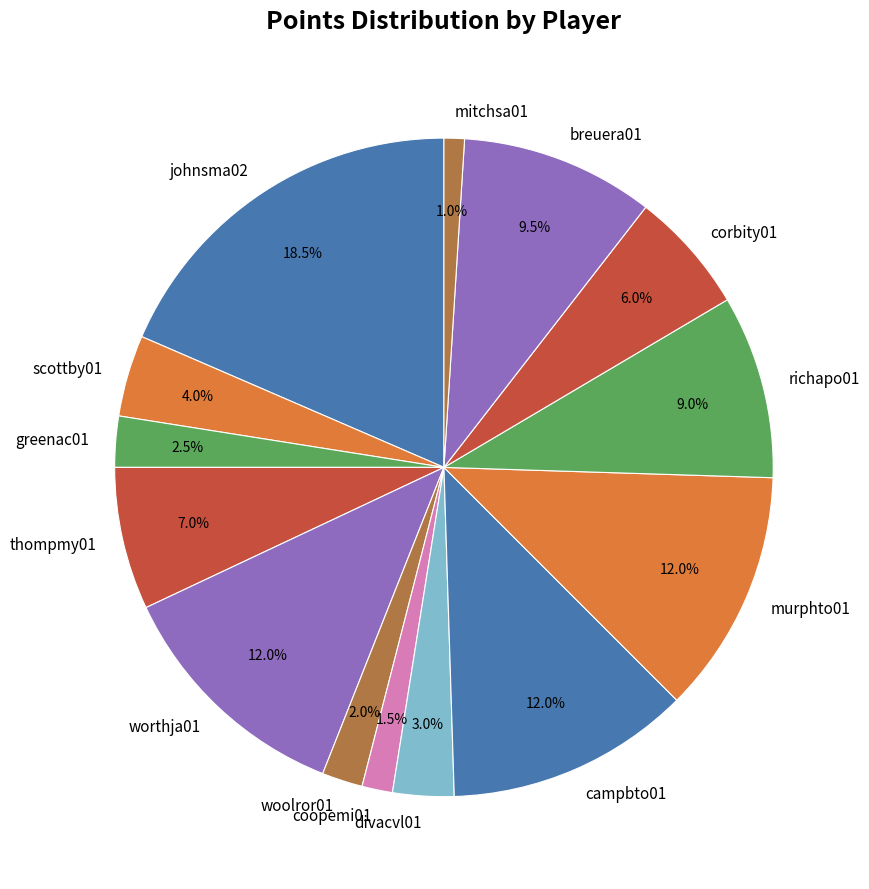

How much of the chart is everything except worthja01?

88.0%